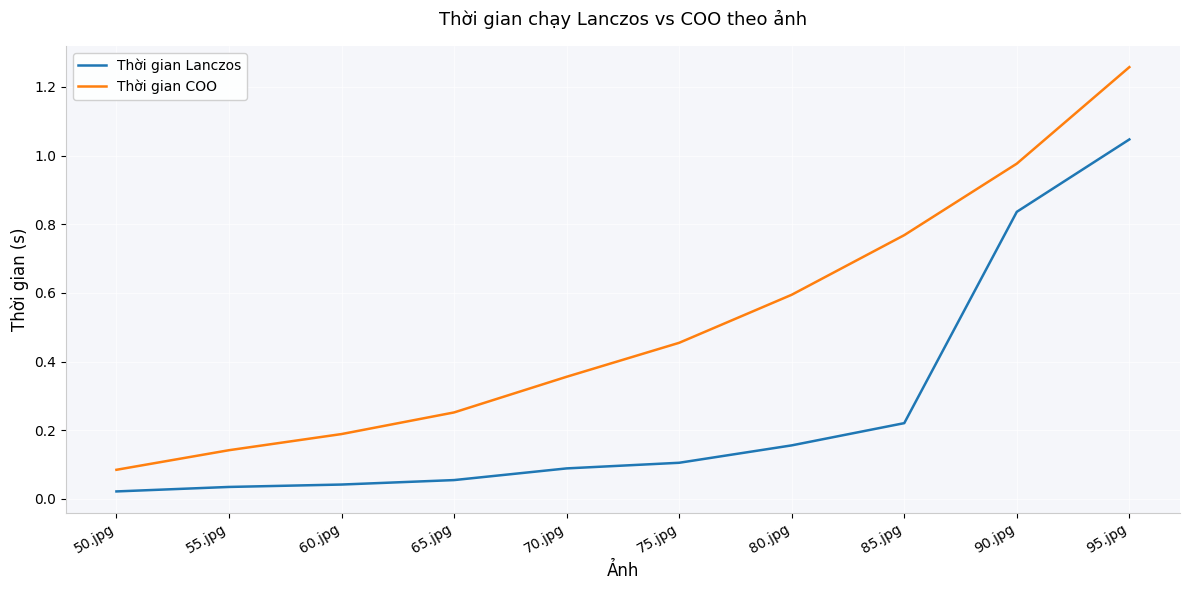

True or false: Thời gian COO and Thời gian Lanczos cross at least once.

False